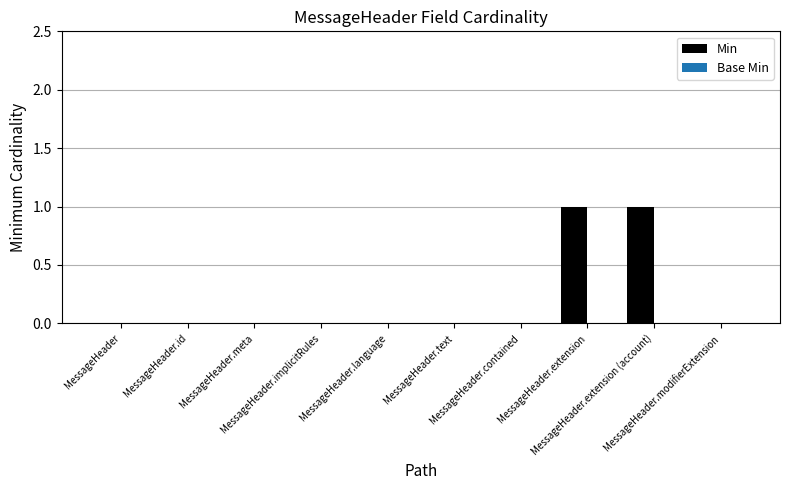

How many distinct data groups are displayed?

1